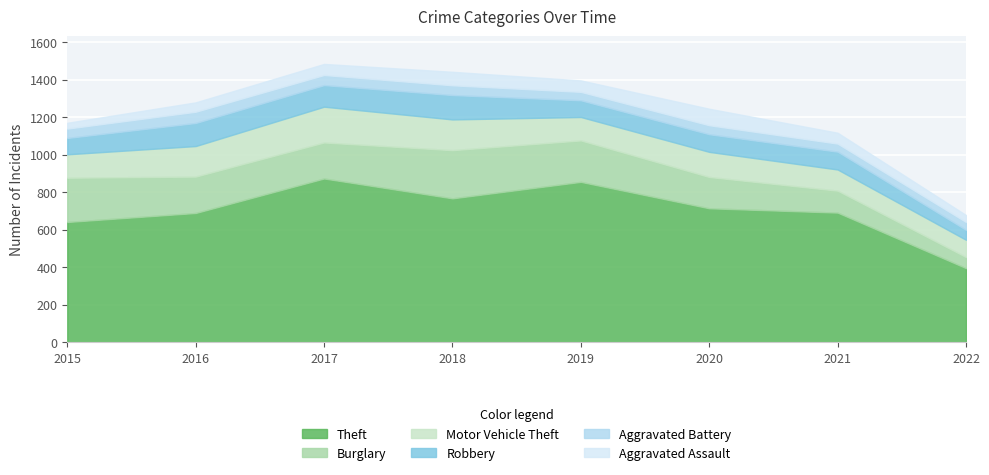

Reading left to right, what are all the values shown in this chart?

Theft: 2015=641	2016=689	2017=873	2018=767	2019=855	2020=714	2021=691	2022=395
Burglary: 2015=236	2016=194	2017=192	2018=257	2019=221	2020=167	2021=117	2022=59
Motor Vehicle Theft: 2015=125	2016=163	2017=191	2018=164	2019=125	2020=134	2021=113	2022=92
Robbery: 2015=87	2016=123	2017=115	2018=130	2019=89	2020=94	2021=95	2022=53
Aggravated Battery: 2015=50	2016=60	2017=54	2018=52	2019=45	2020=48	2021=43	2022=42
Aggravated Assault: 2015=31	2016=50	2017=59	2018=72	2019=61	2020=88	2021=58	2022=37